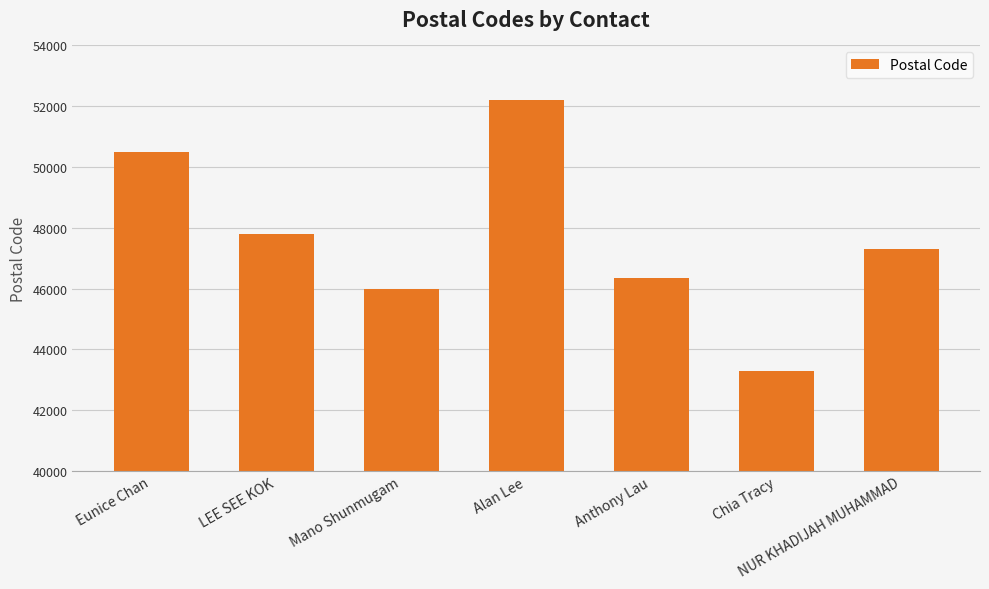

What is the greatest value displayed?

52200